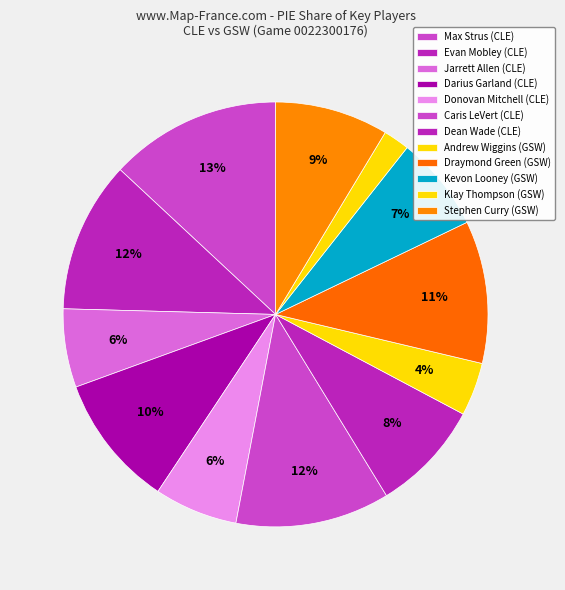

To the nearest percent, what percentage of the pie is Klay Thompson?

2%